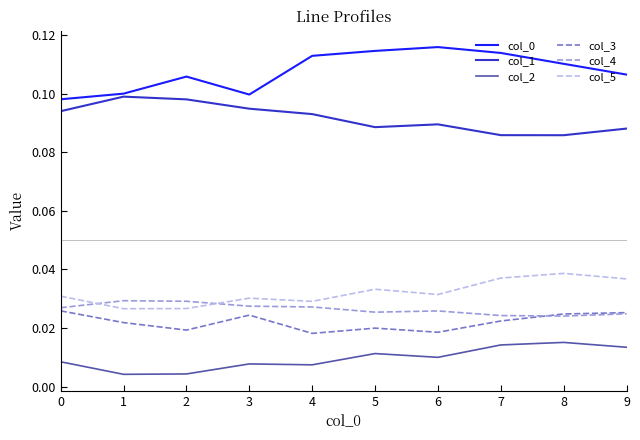

True or false: col_0 and col_3 intersect in this chart.

False